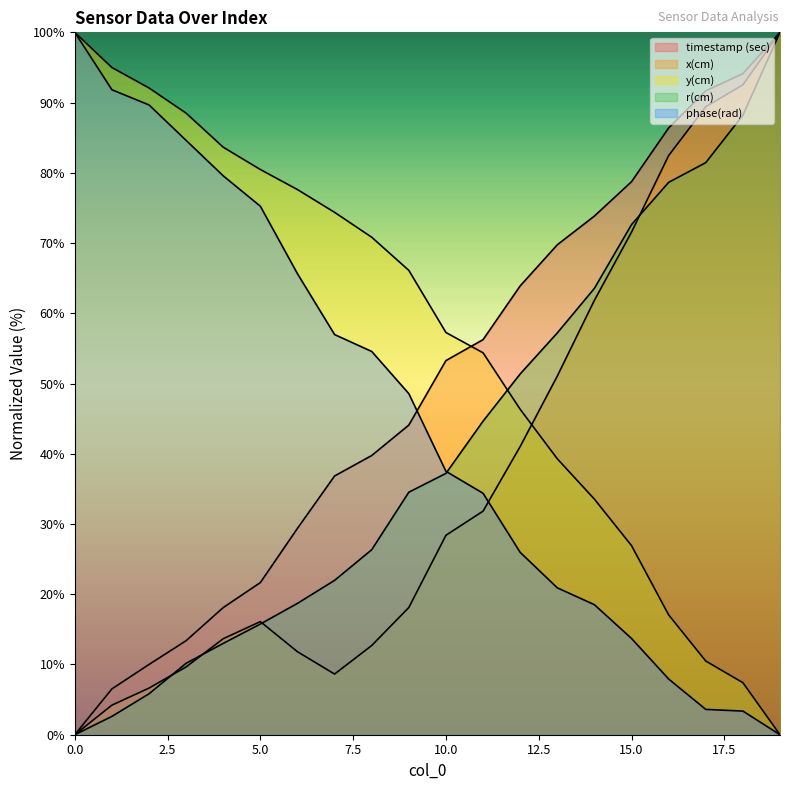

At 8, list the series in order from largest to smallest.

y(cm), phase(rad), timestamp (sec), r(cm), x(cm)